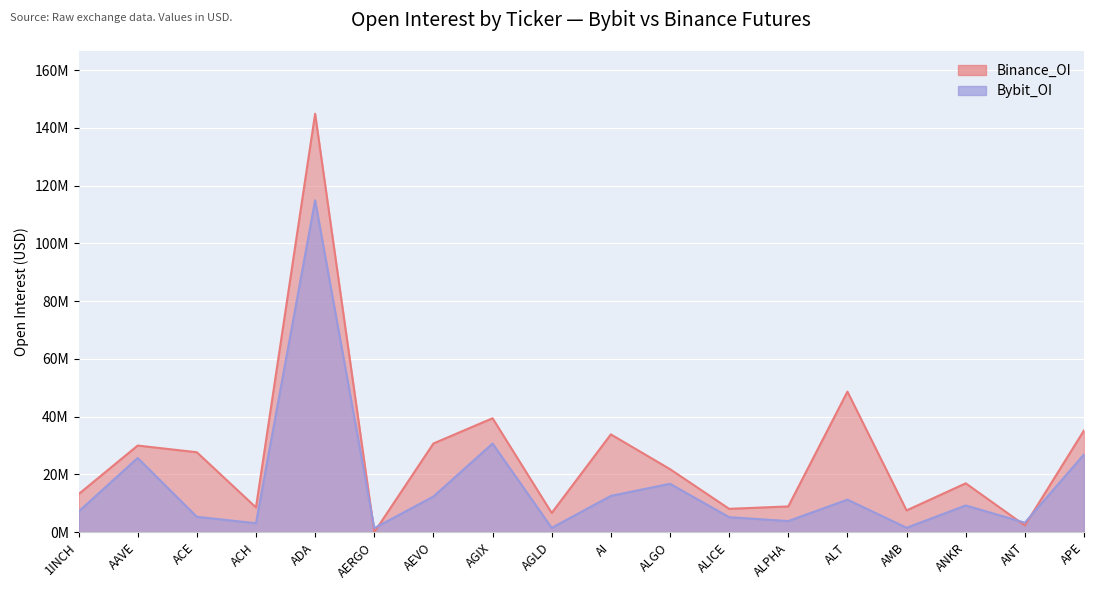

Is the value of Binance_OI at ANT greater than the value of Bybit_OI at AAVE?

No